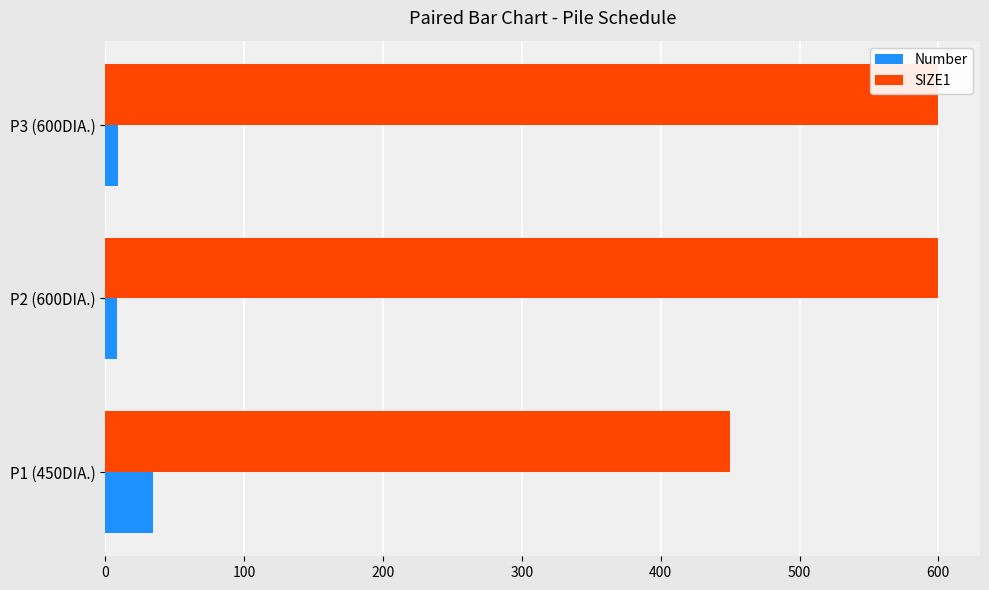

The value of SIZE1 at P2 (600DIA.) is 600. True or false?

True